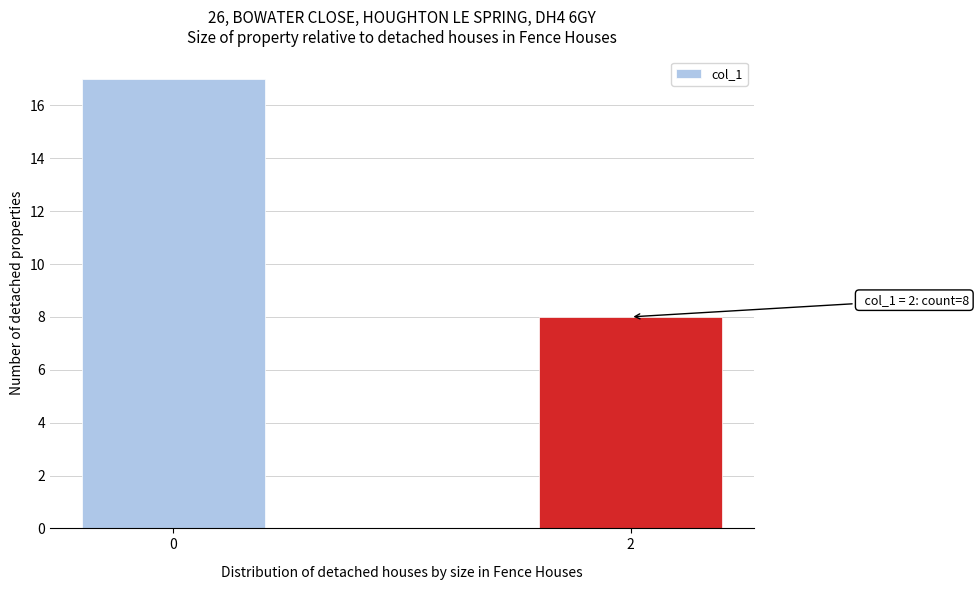

Reading left to right, transcribe all the data shown in this chart.

17	8